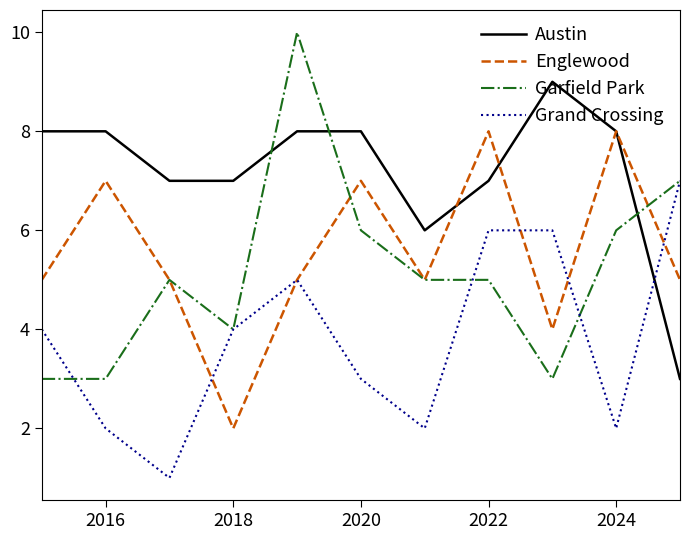

Which series has the widest spread of values?

Garfield Park